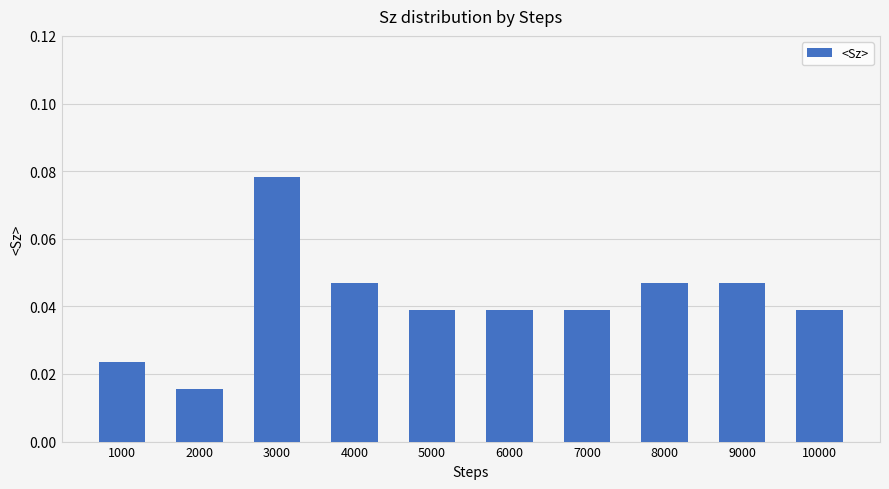

The value at 5000 is 0.1. True or false?

False